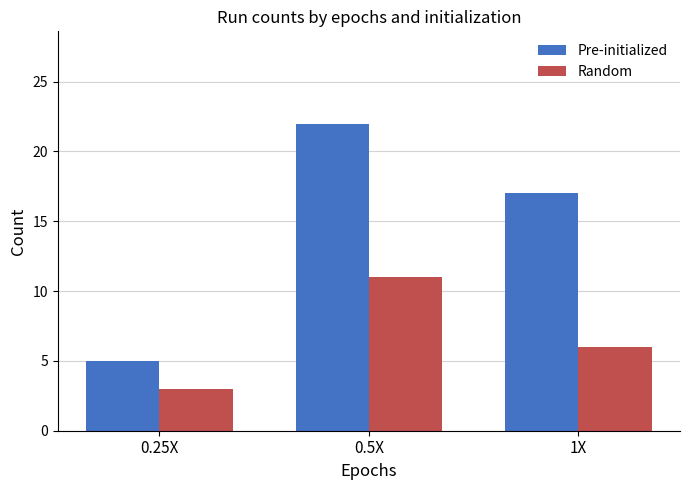

How many distinct data groups are displayed?

2